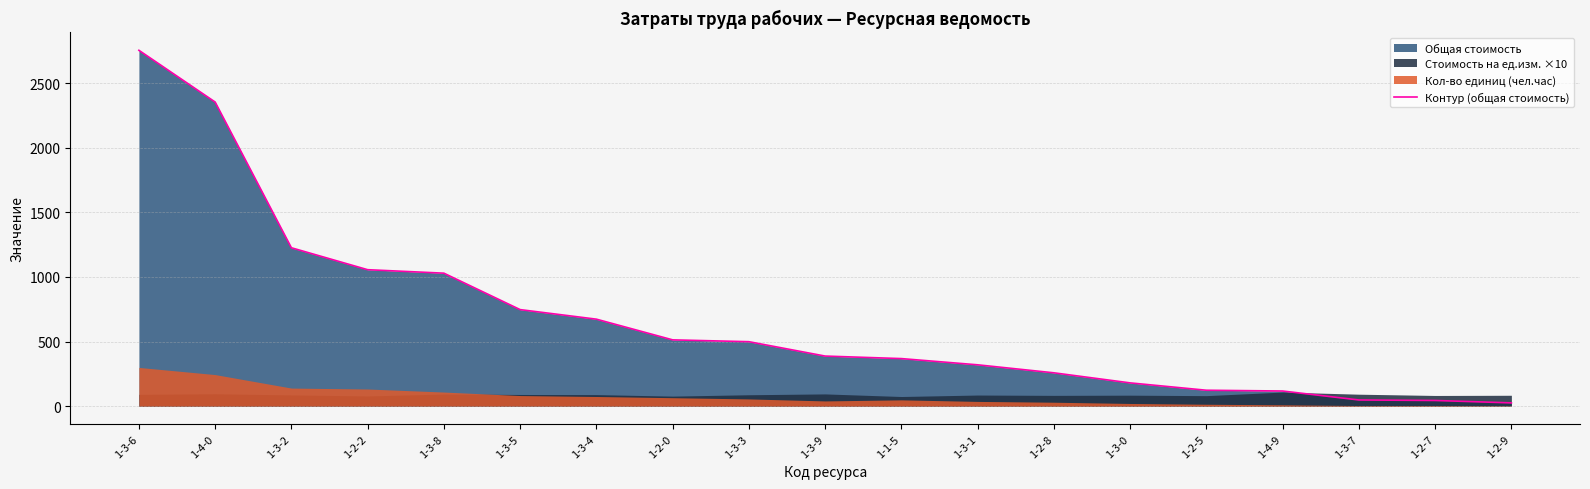

What position from the right is 1-4-0?

18